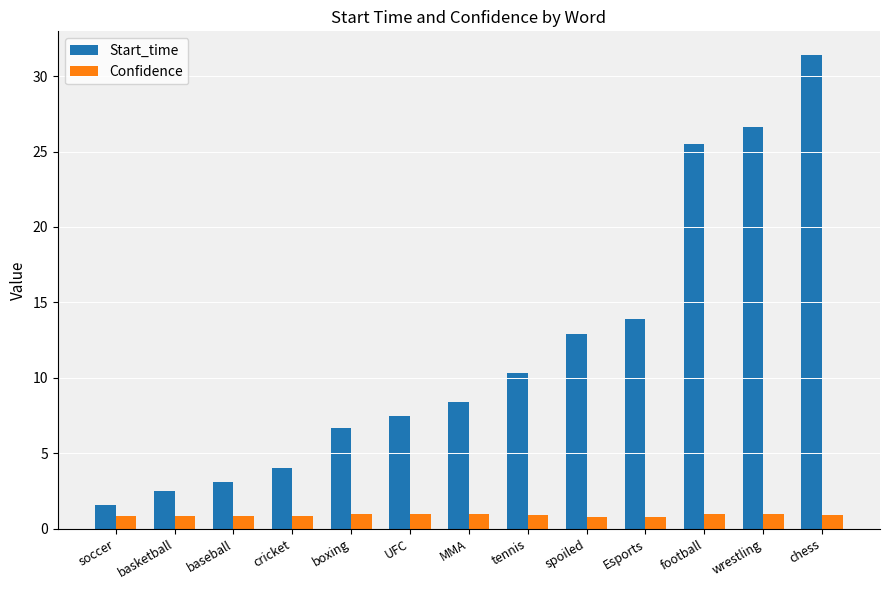

The value of Start_time at soccer is 1.6. True or false?

True